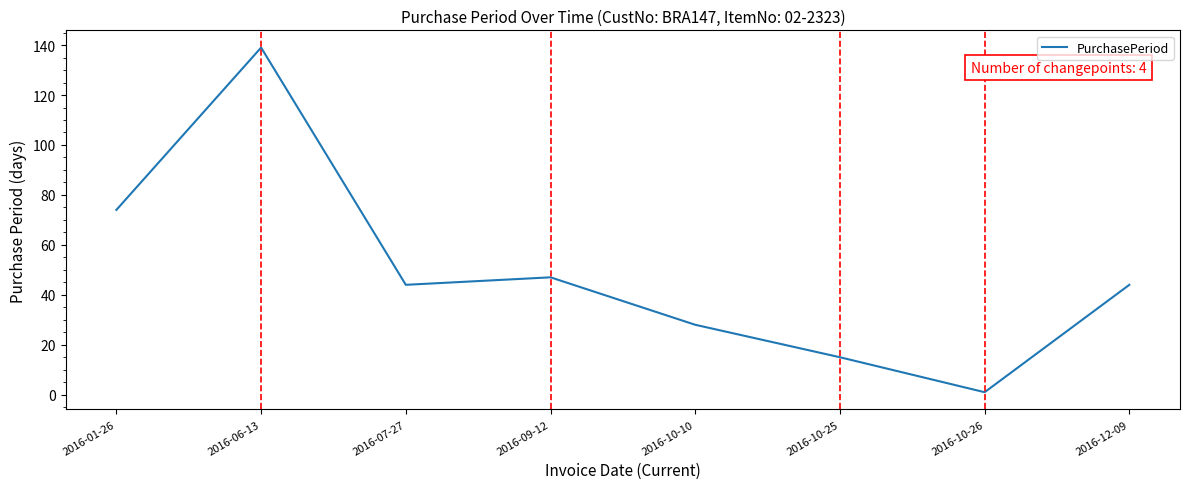

Between 2016-09-12 and 2016-01-26, which is larger?

2016-01-26